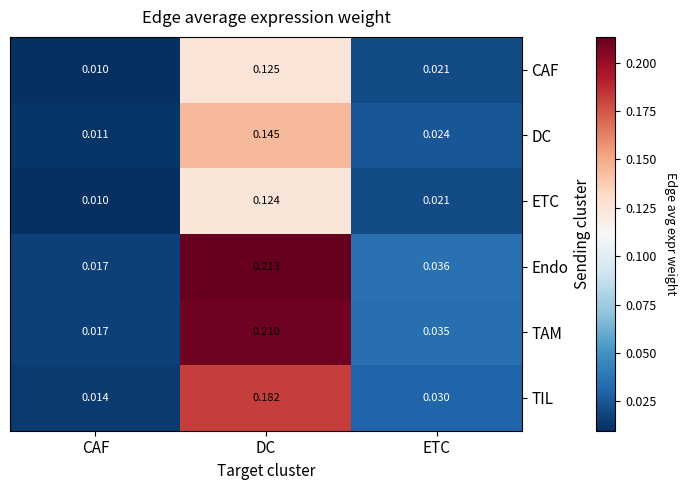

Which label corresponds to the smallest value in the chart?

CAF